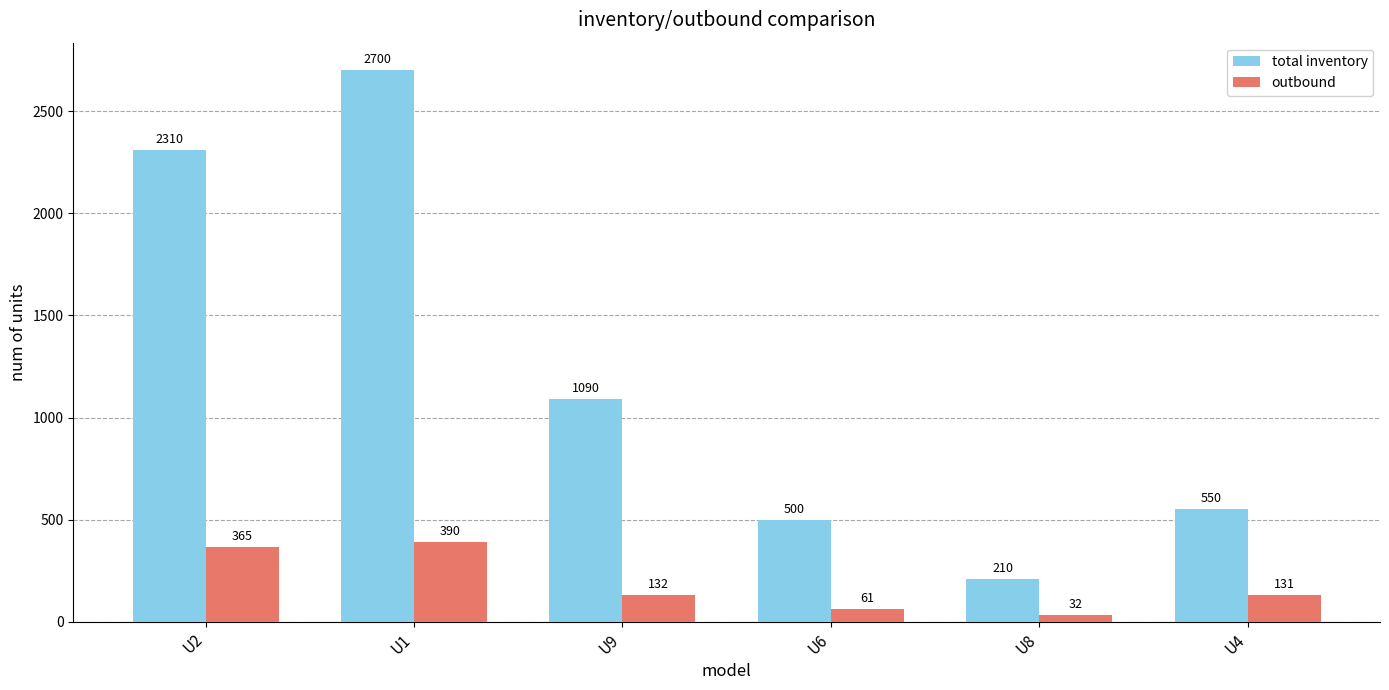

What is the average value of the total inventory series?

1227